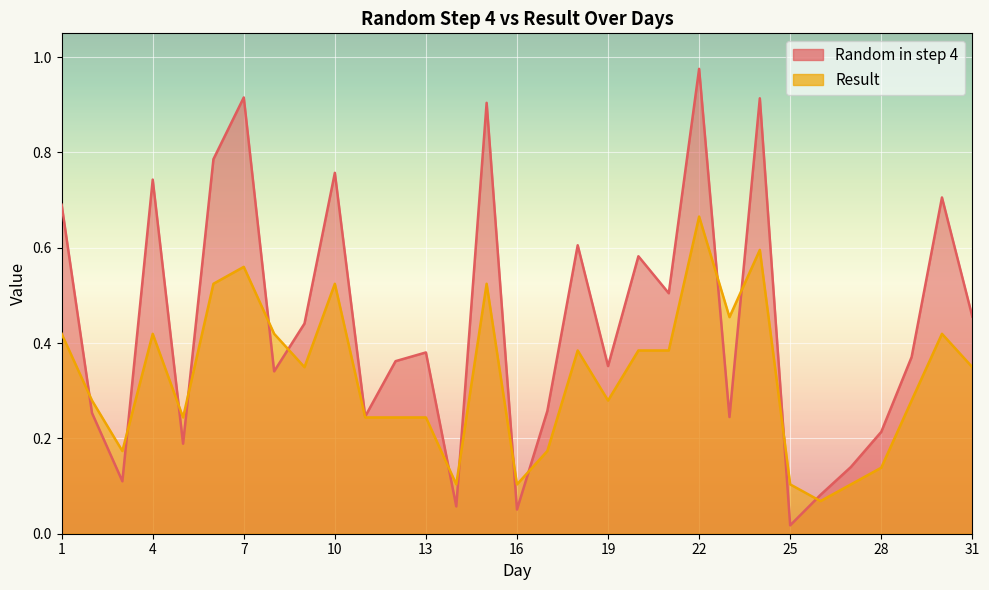

What is the difference between the Result values at 9 and 29?

0.1